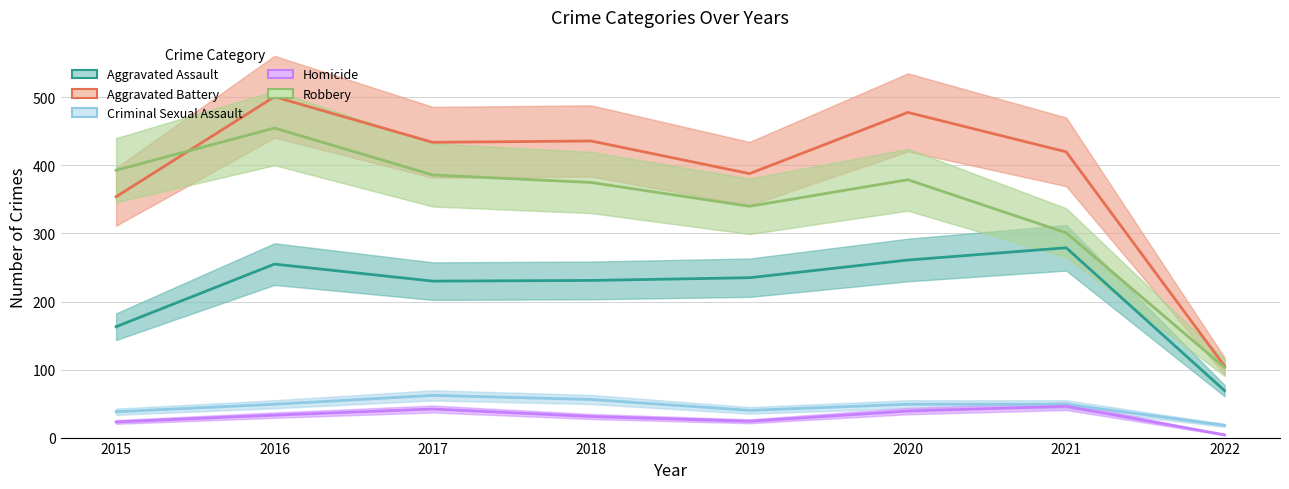

How many values in the Aggravated Assault series are below 235?

4